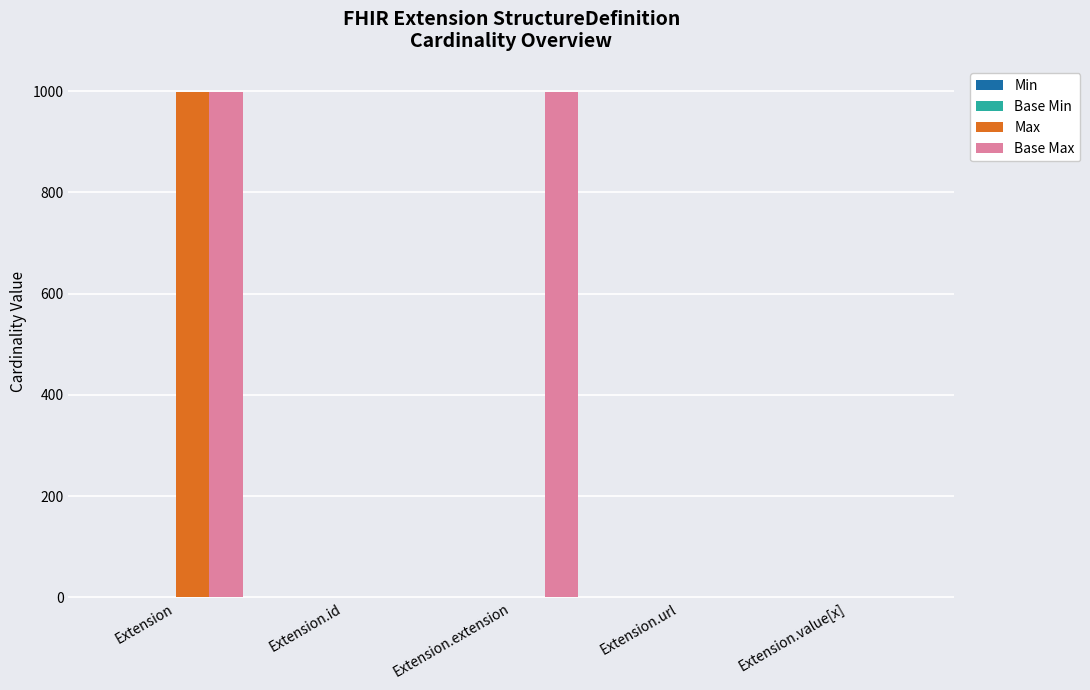

Which series has the largest total across all categories?

Base Max